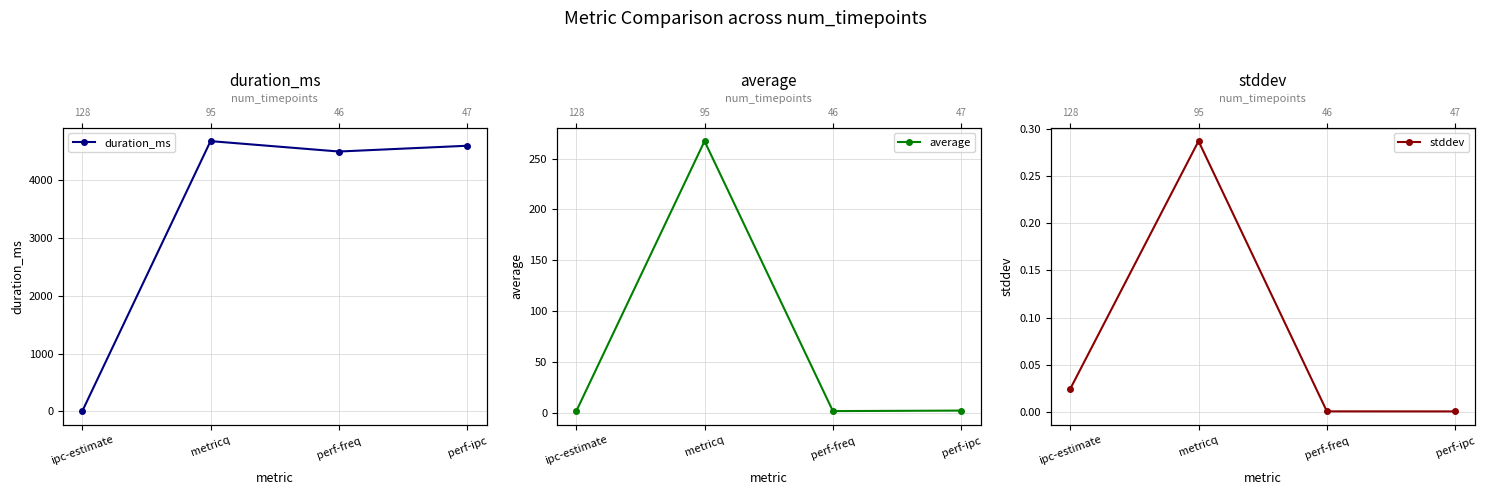

Is the value of average at metricq greater than the value of stddev at ipc-estimate?

Yes